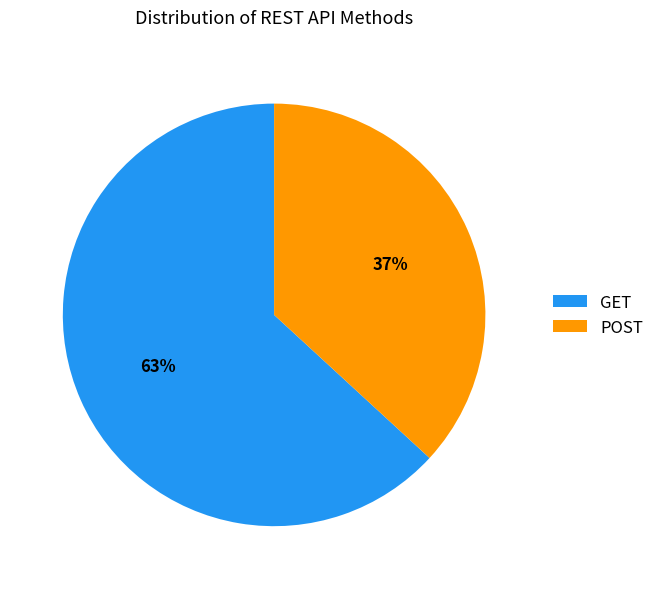

Which slice is the largest?

GET